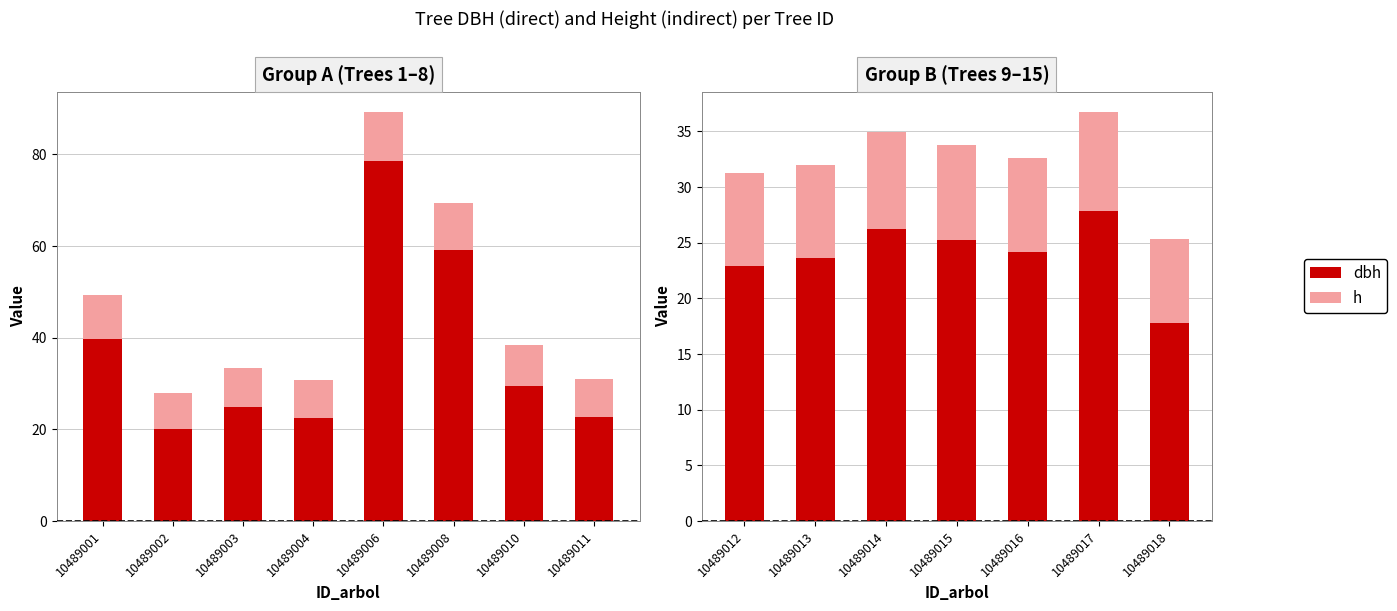

What are all the series names shown in the legend?

dbh, h